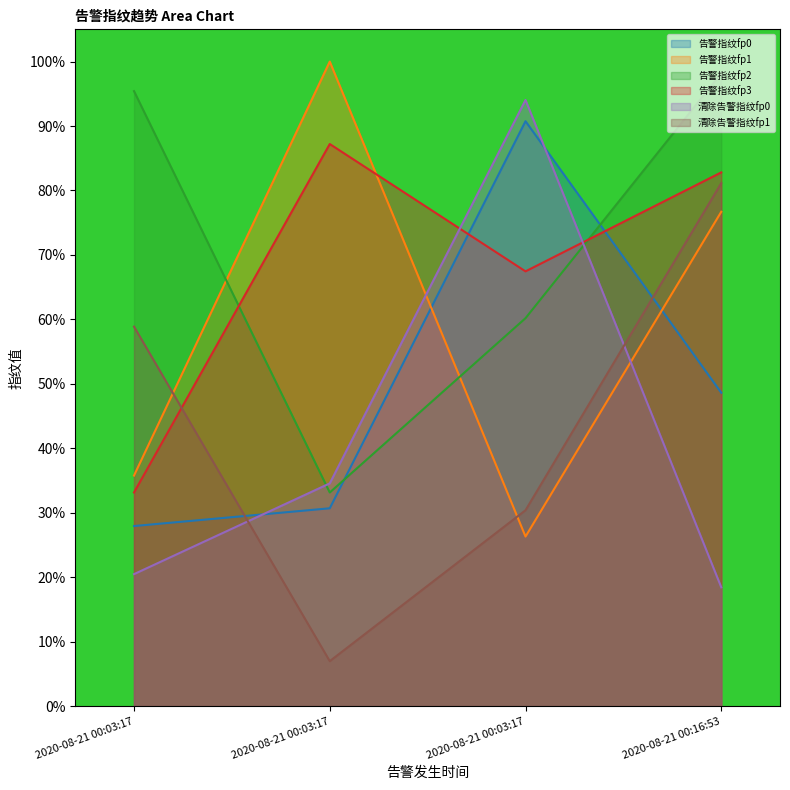

At which label is 清除告警指纹fp1 closest to 44?

2020-08-21 00:03:17